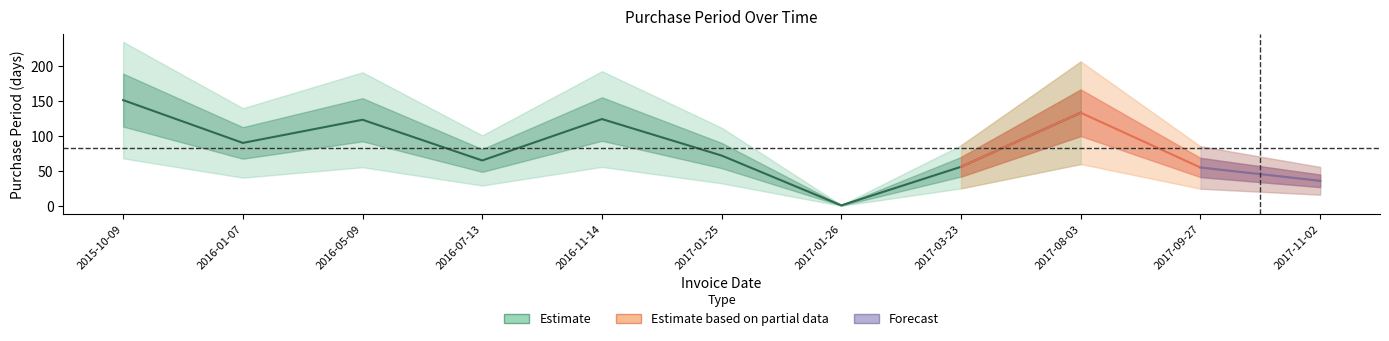

At which category does the data reach its first local valley?

2016-01-07